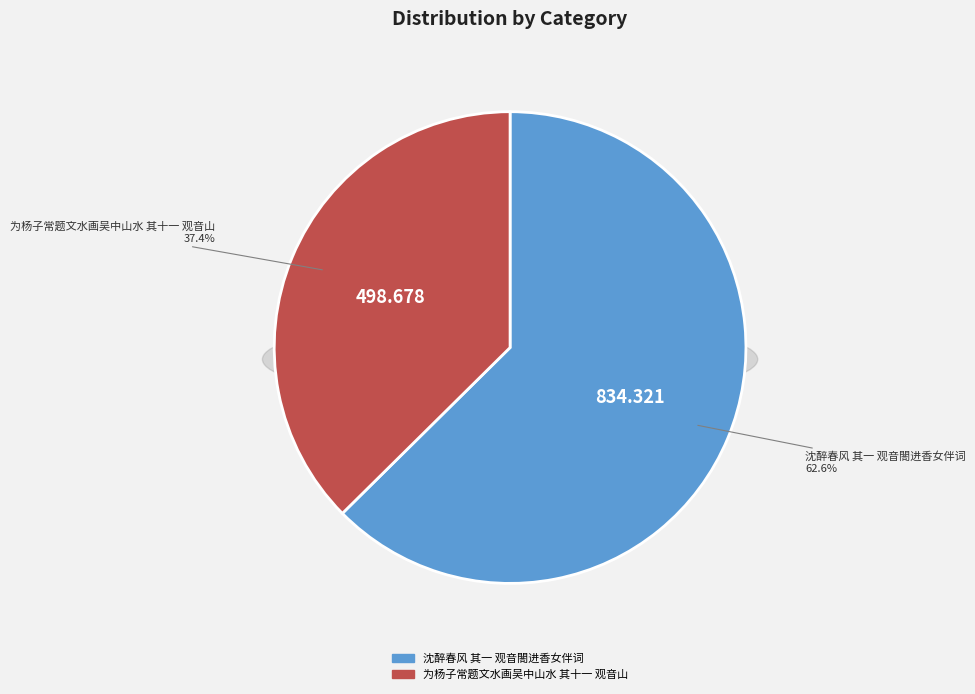

What is the total percentage of 为杨子常题文水画吴中山水 其十一 观音山 and 沈醉春风 其一 观音閤进香女伴词?

100.0%